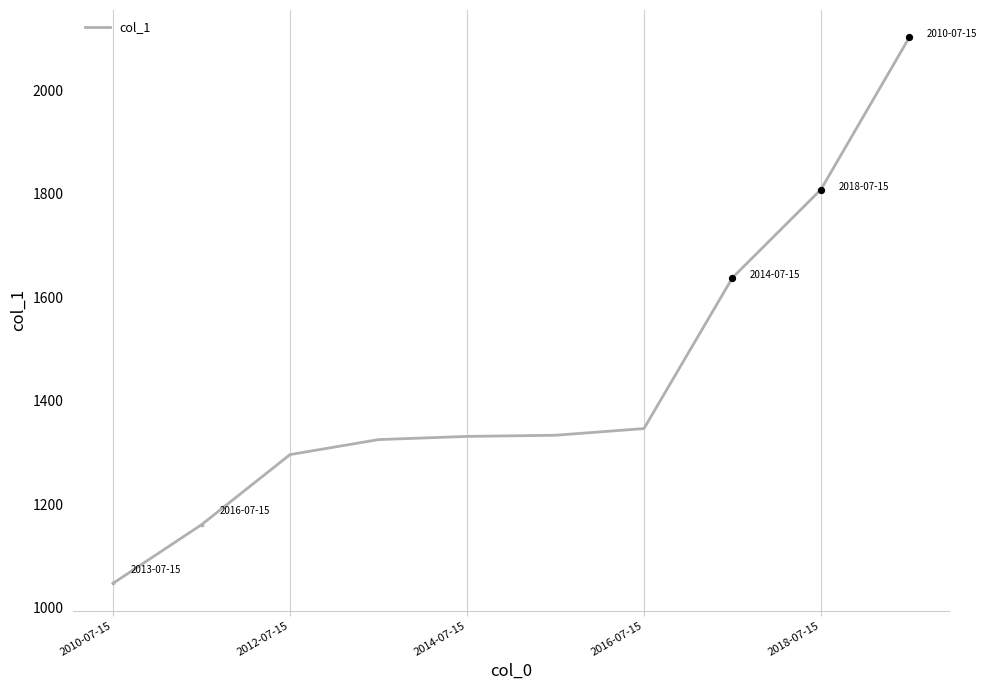

What is the maximum value shown in the chart?

2102.9